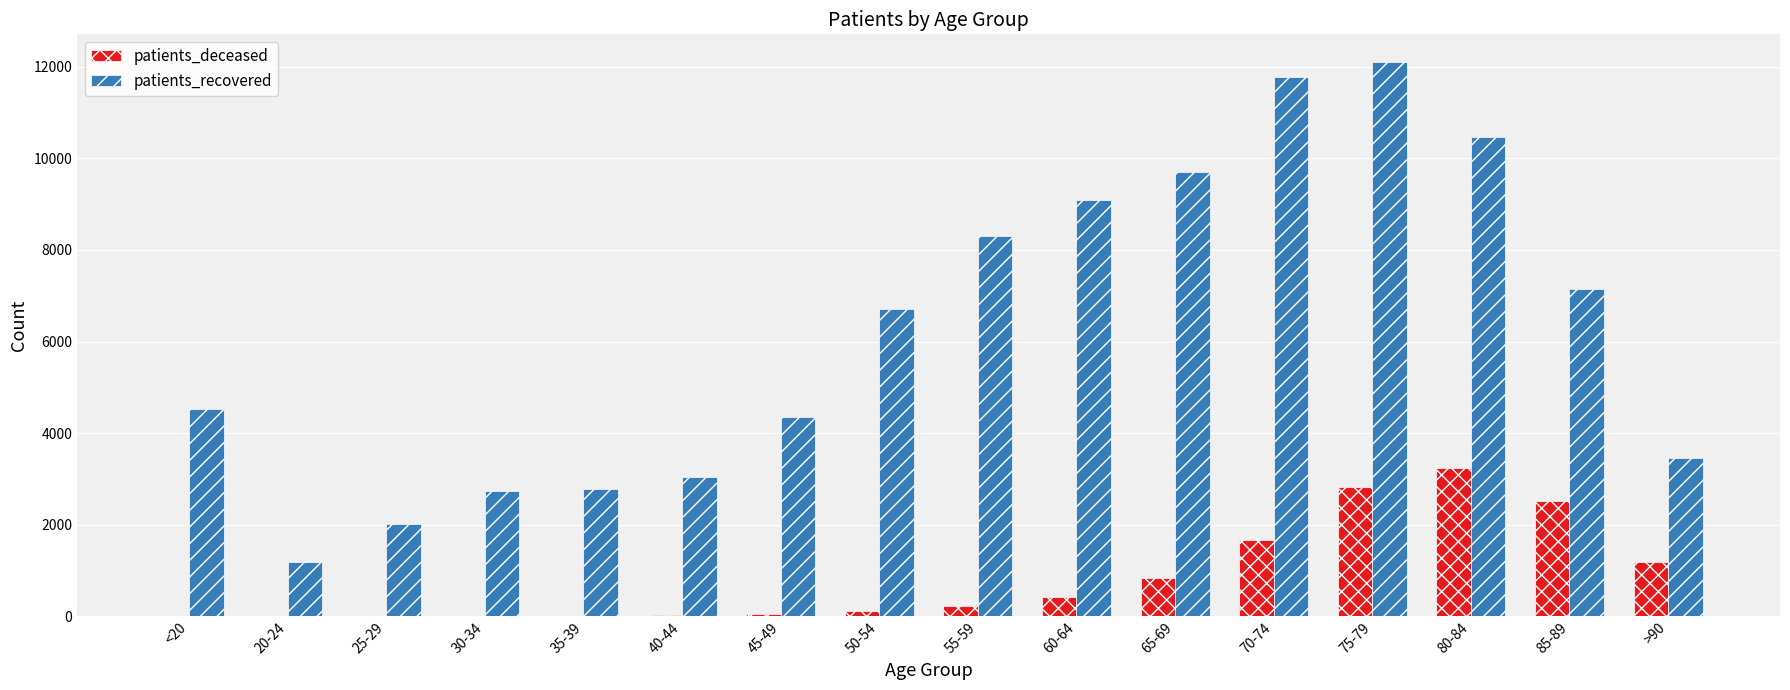

Is the value of patients_recovered at 45-49 greater than the value of patients_deceased at >90?

Yes